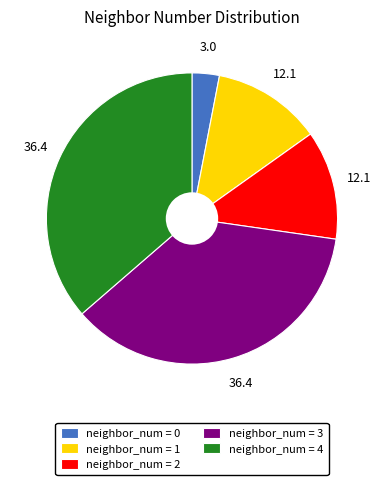

Count the number of slices in the pie.

5